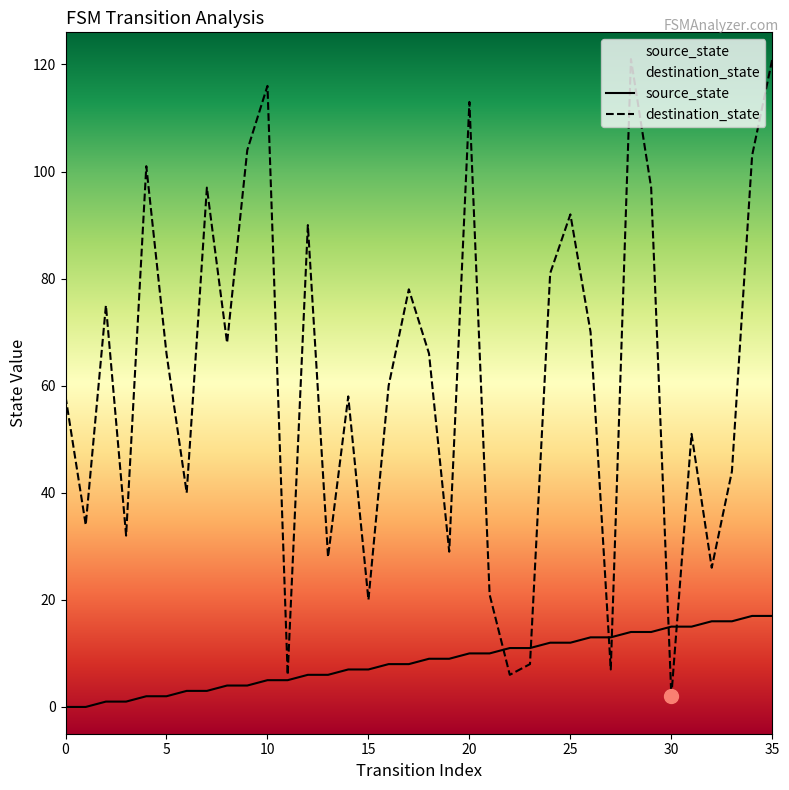

Reading left to right, extract all data points from this chart.

source_state: 0	0	1	1	2	2	3	3	4	4	5	5	6	6	7	7	8	8	9	9	10	10	11	11	12	12	13	13	14	14	15	15	16	16	17	17
destination_state: 58	34	75	32	101	66	40	97	68	104	116	6	90	28	58	20	60	78	66	29	113	21	6	8	81	92	70	7	121	97	2	51	26	44	103	121